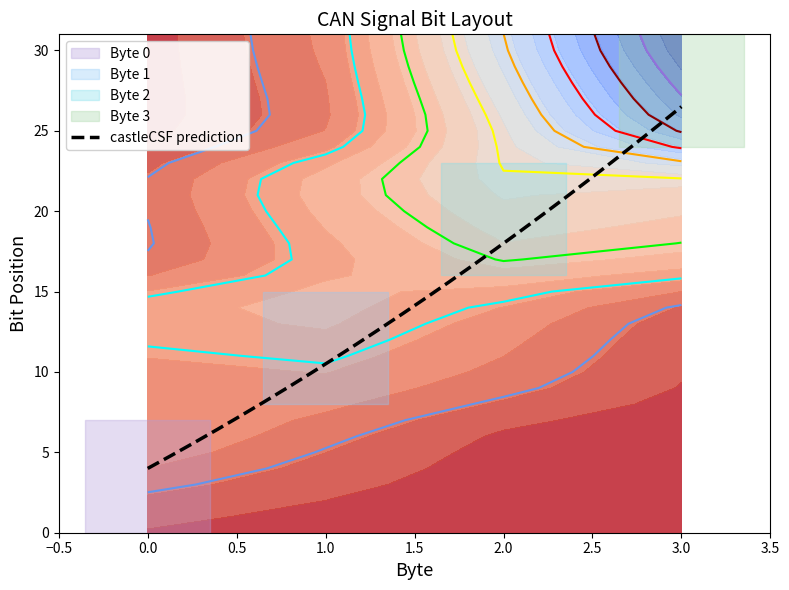

What is the lowest value of the castleCSF prediction series?

4.0